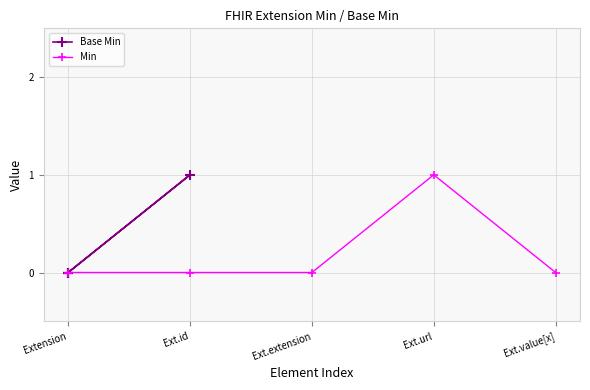

How many lines are shown in the chart?

2